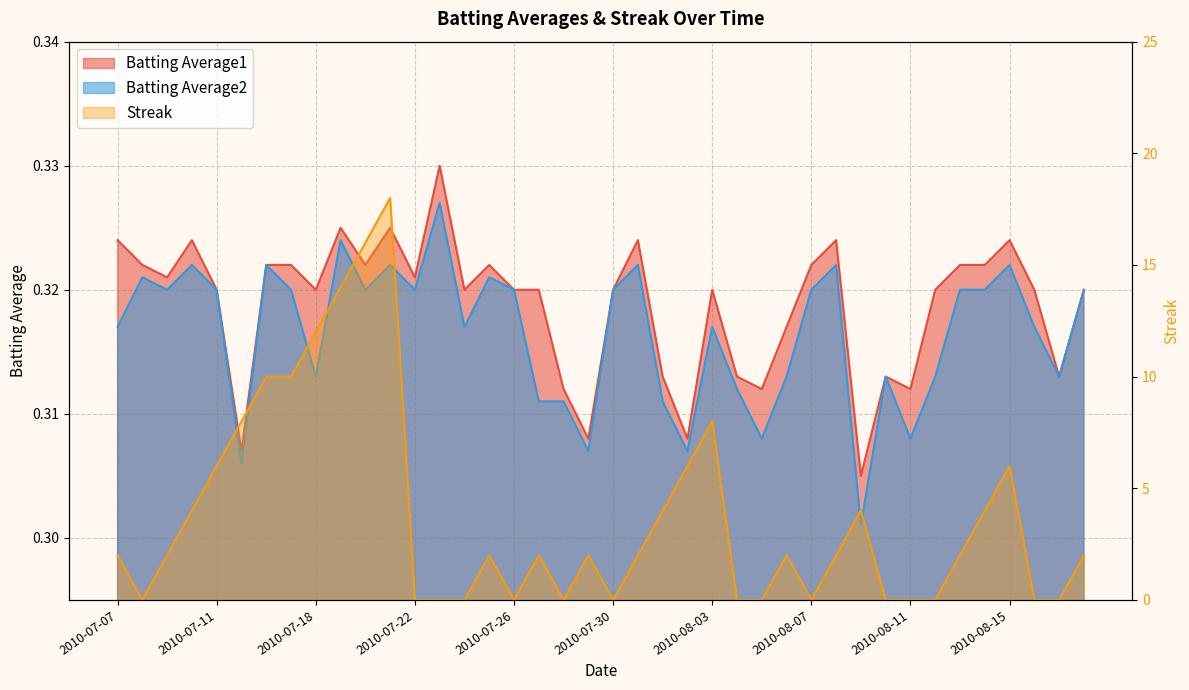

What are all the series names shown in the legend?

Batting Average1, Batting Average2, Streak